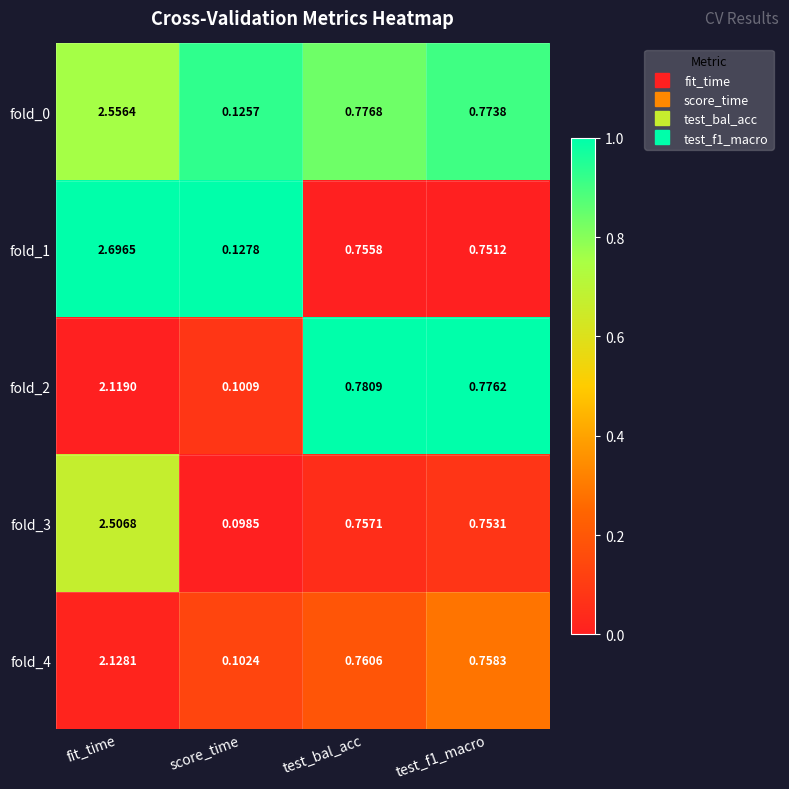

Which label corresponds to the smallest value in the chart?

score_time